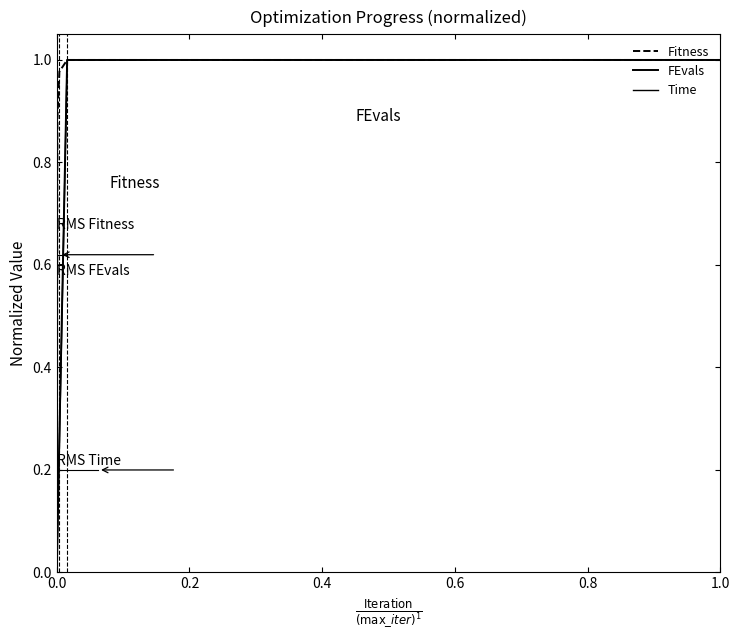

Does the chart have visible grid lines?

No